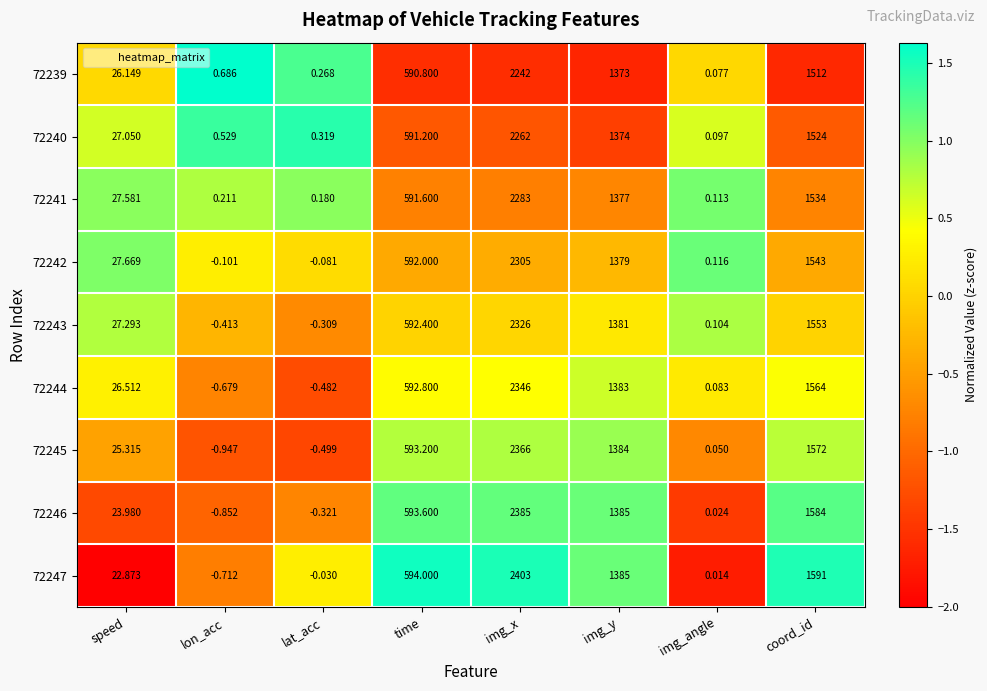

Where does the 72241 series first go above 591?

time